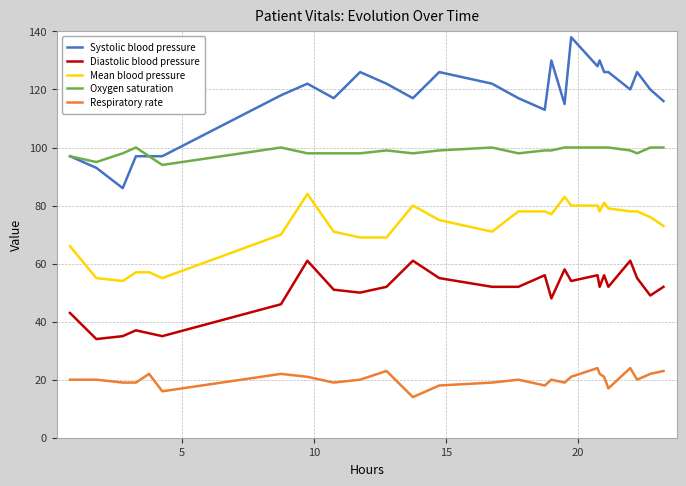

True or false: Mean blood pressure and Oxygen saturation cross at least once.

False